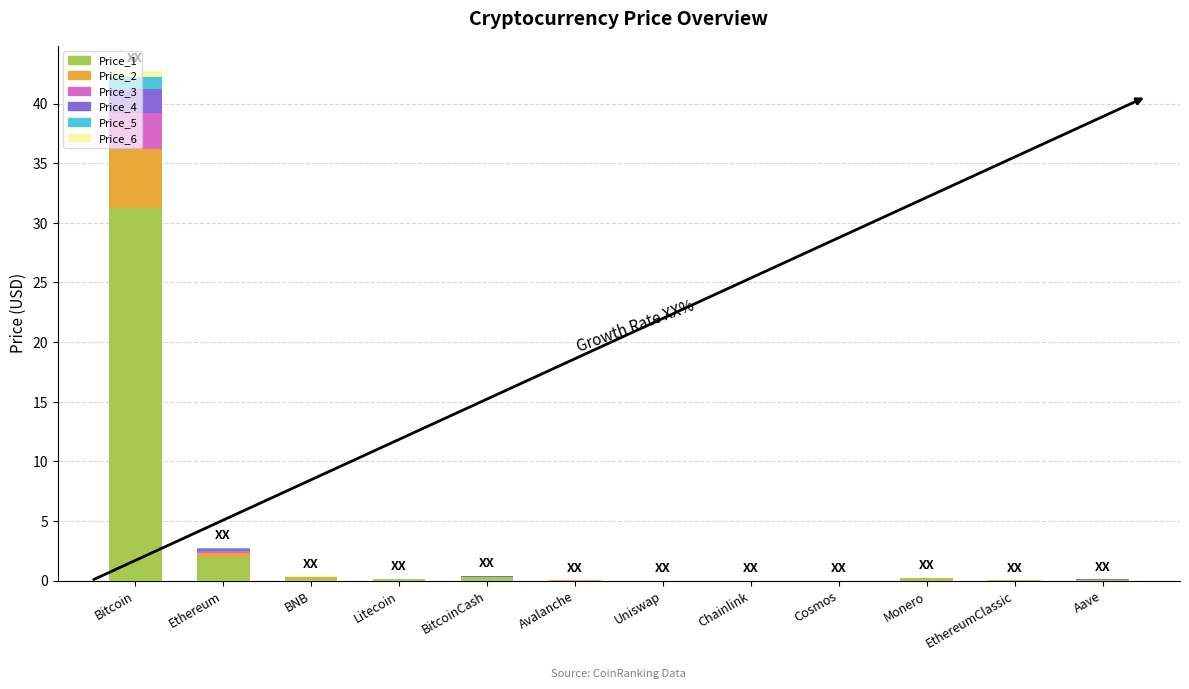

At which label does Price_1 reach its peak?

Bitcoin